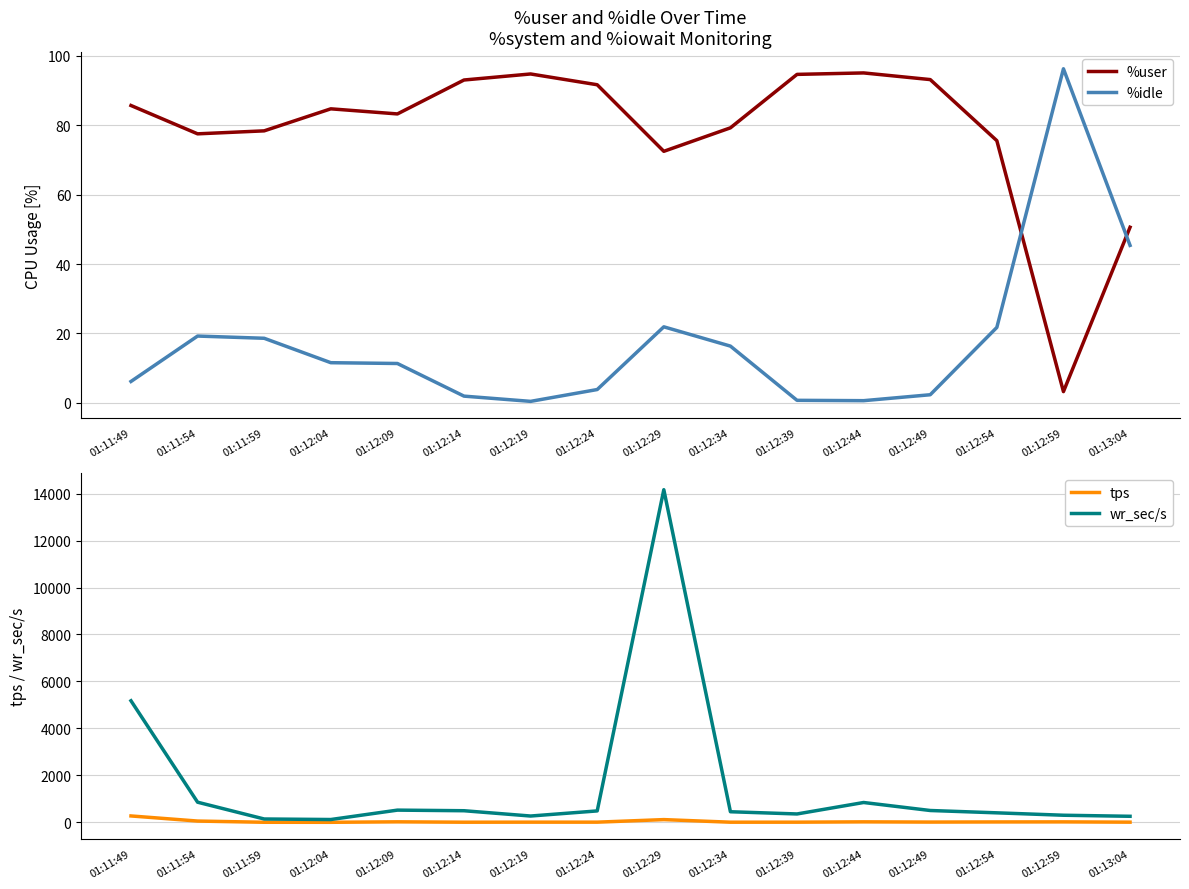

Reading right to left, what are all the values shown in this chart?

%user: 01:13:04=50.6	01:12:59=3.2	01:12:54=75.6	01:12:49=93.2	01:12:44=95.1	01:12:39=94.7	01:12:34=79.3	01:12:29=72.5	01:12:24=91.7	01:12:19=94.8	01:12:14=93.0	01:12:09=83.3	01:12:04=84.7	01:11:59=78.4	01:11:54=77.5	01:11:49=85.7
%idle: 01:13:04=45.4	01:12:59=96.3	01:12:54=21.7	01:12:49=2.3	01:12:44=0.6	01:12:39=0.7	01:12:34=16.3	01:12:29=21.9	01:12:24=3.8	01:12:19=0.4	01:12:14=1.9	01:12:09=11.3	01:12:04=11.6	01:11:59=18.6	01:11:54=19.2	01:11:49=6.1
tps: 01:13:04=7.4	01:12:59=19.4	01:12:54=16.6	01:12:49=11.0	01:12:44=20.8	01:12:39=7.0	01:12:34=6.0	01:12:29=116.4	01:12:24=7.6	01:12:19=8.0	01:12:14=5.4	01:12:09=21.6	01:12:04=1.6	01:11:59=3.0	01:11:54=54.6	01:11:49=272.2
wr_sec/s: 01:13:04=257.6	01:12:59=302.4	01:12:54=404.8	01:12:49=504.0	01:12:44=844.8	01:12:39=356.8	01:12:34=451.2	01:12:29=14166.4	01:12:24=486.4	01:12:19=268.8	01:12:14=494.4	01:12:09=520.0	01:12:04=120.0	01:11:59=142.4	01:11:54=857.6	01:11:49=5177.6